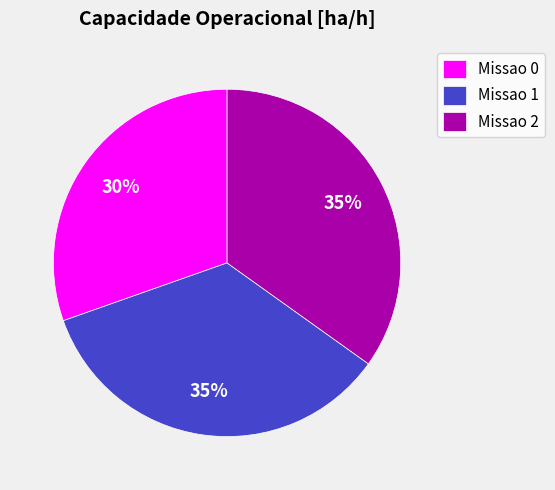

How many segments does this pie chart have?

3